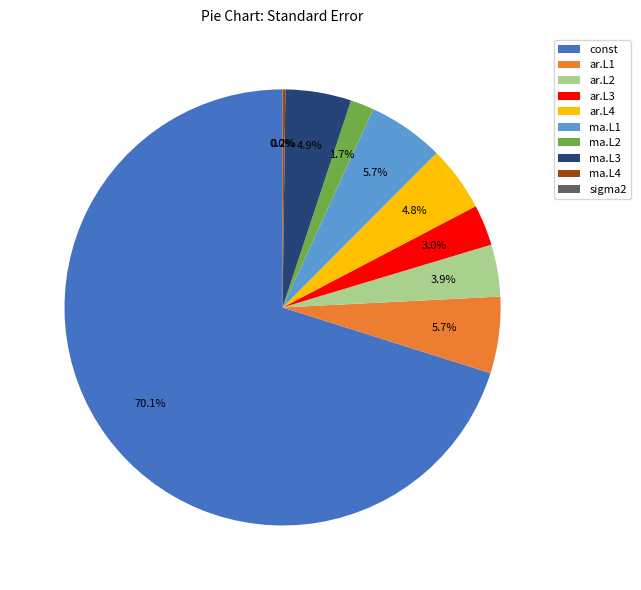

Which category has the biggest portion of the pie?

const